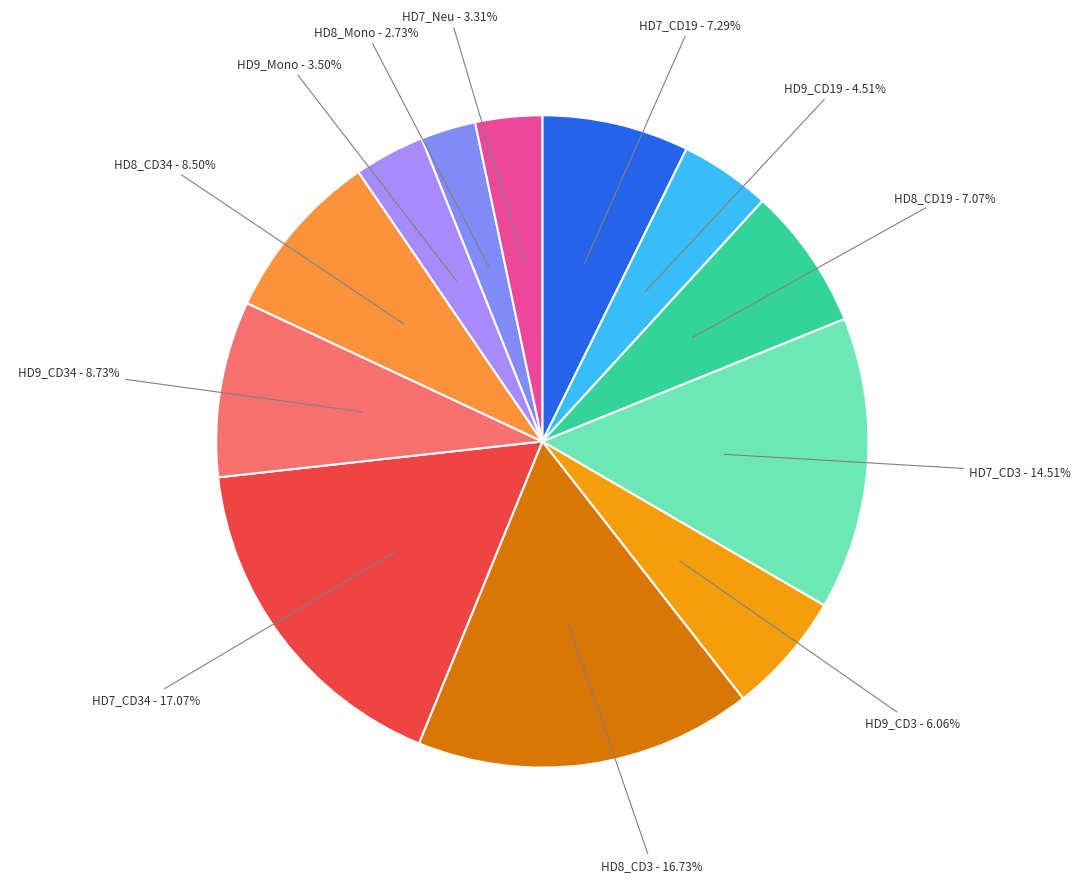

Do HD9_CD19 and HD8_CD19 together represent more than half of the pie?

No